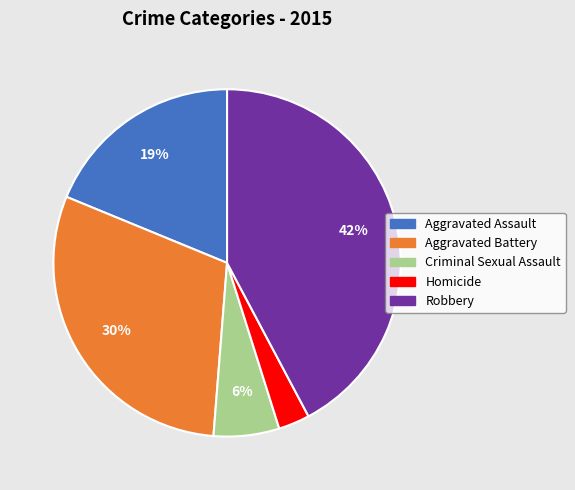

To the nearest percent, what is the difference between the Robbery and Homicide slice percentages?

39%